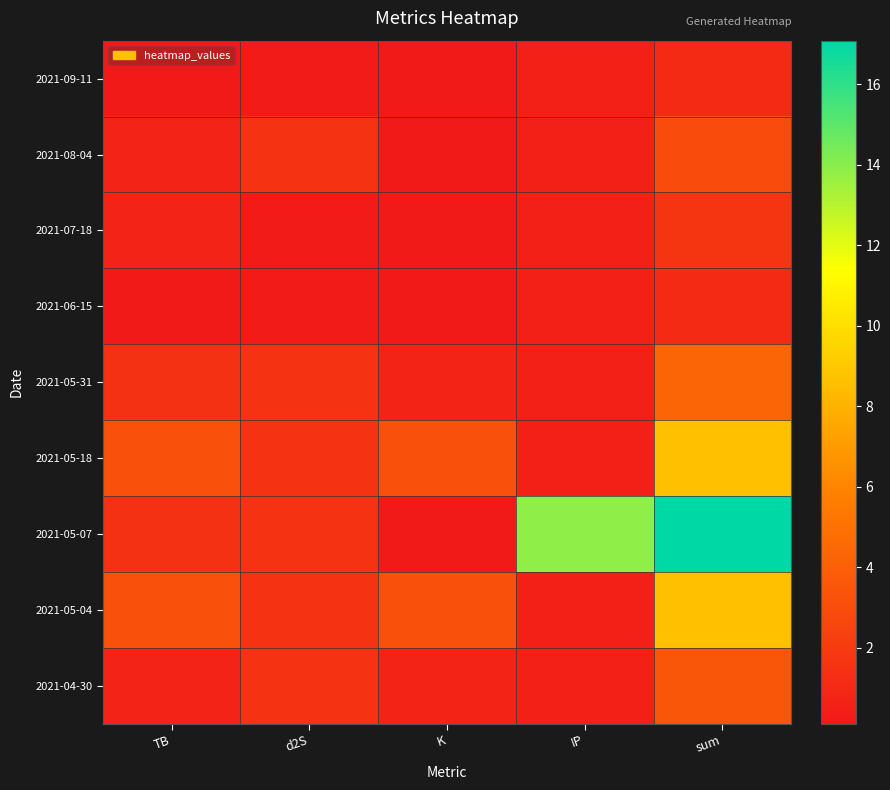

What is the maximum value shown in the chart?

17.1